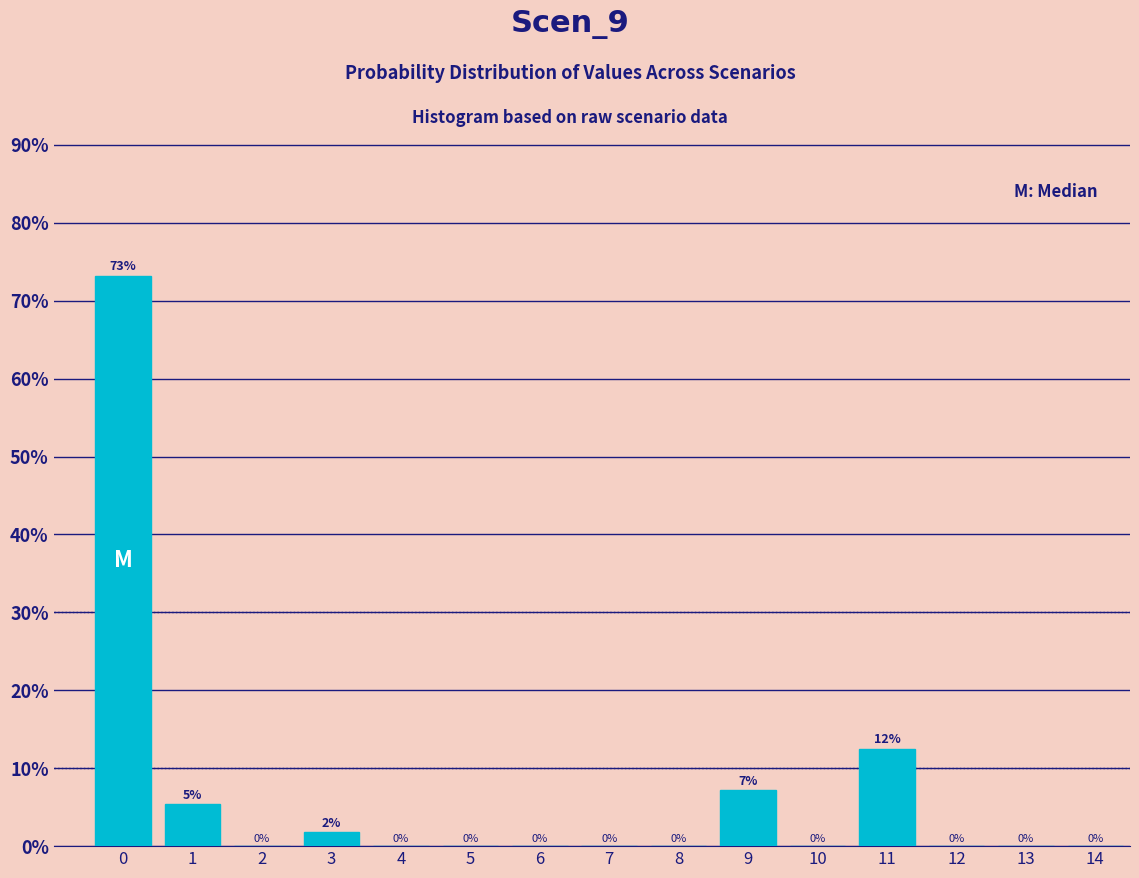

The value at 6 is -39.6. True or false?

False